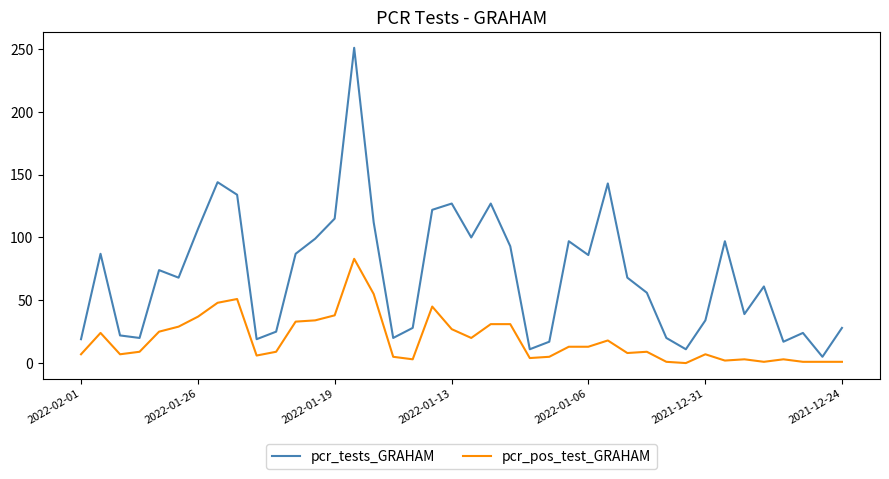

Which series has the largest total across all categories?

pcr_tests_GRAHAM